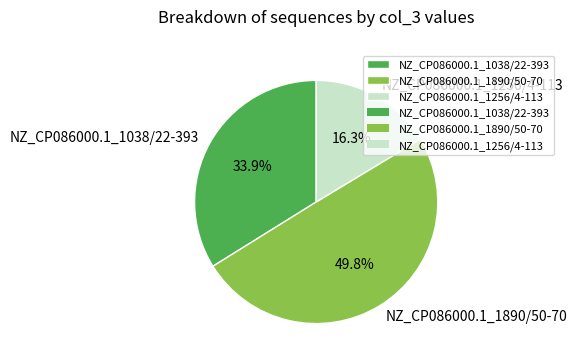

What is the ratio of the value at NZ_CP086000.1_1256/4-113 to the value at NZ_CP086000.1_1038/22-393?

0.5